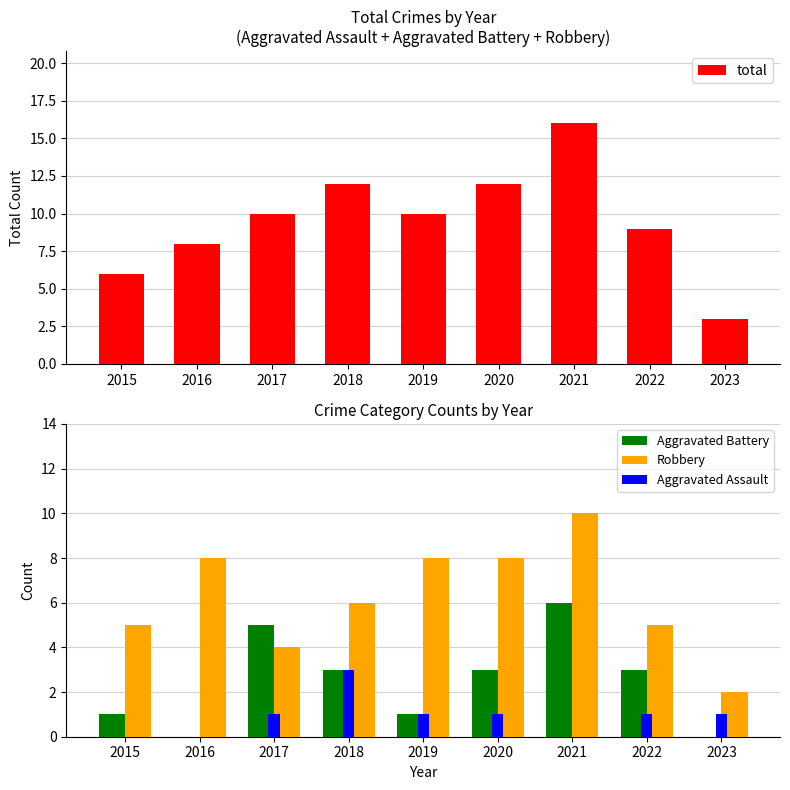

Which label corresponds to the largest value in the chart?

2021